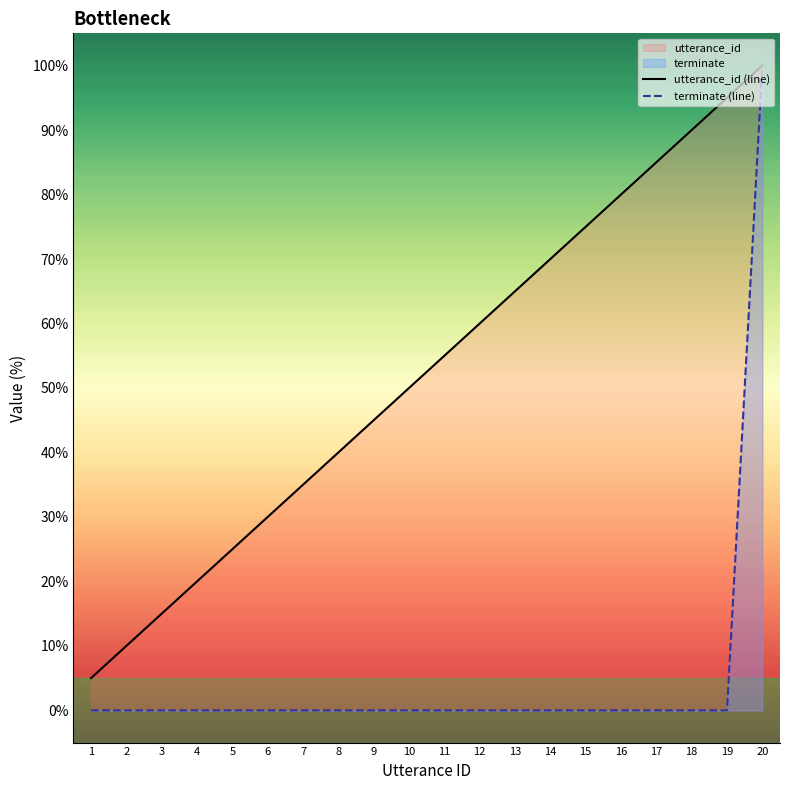

Reading right to left, what are all the values shown in this chart?

utterance_id: 100.0	95.0	90.0	85.0	80.0	75.0	70.0	65.0	60.0	55.0	50.0	45.0	40.0	35.0	30.0	25.0	20.0	15.0	10.0	5.0
terminate: 100.0	0.0	0.0	0.0	0.0	0.0	0.0	0.0	0.0	0.0	0.0	0.0	0.0	0.0	0.0	0.0	0.0	0.0	0.0	0.0